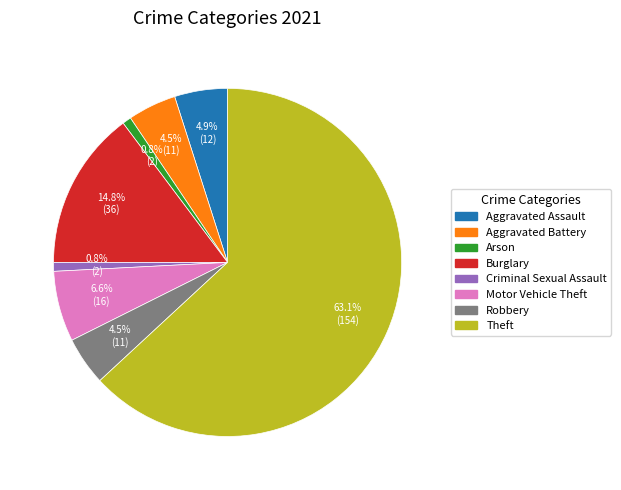

Which has a higher value, Burglary or Aggravated Assault?

Burglary